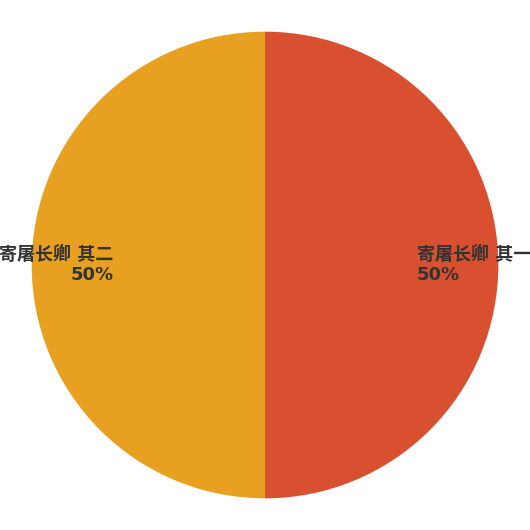

To the nearest percent, what is the average slice percentage?

50%